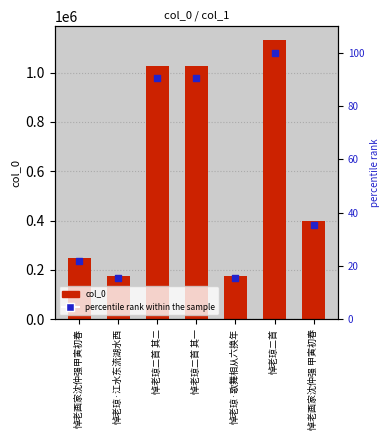

Which series has the largest Y range (max minus min)?

col_0